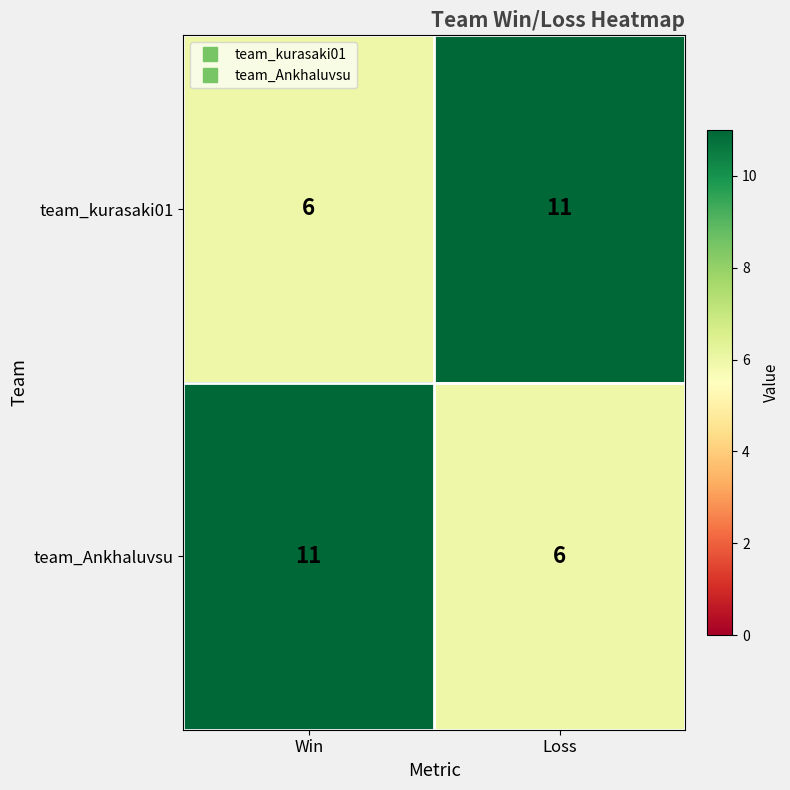

Reading left to right, what are all the values shown in this chart?

team_kurasaki01: Win=6	Loss=11
team_Ankhaluvsu: Win=11	Loss=6